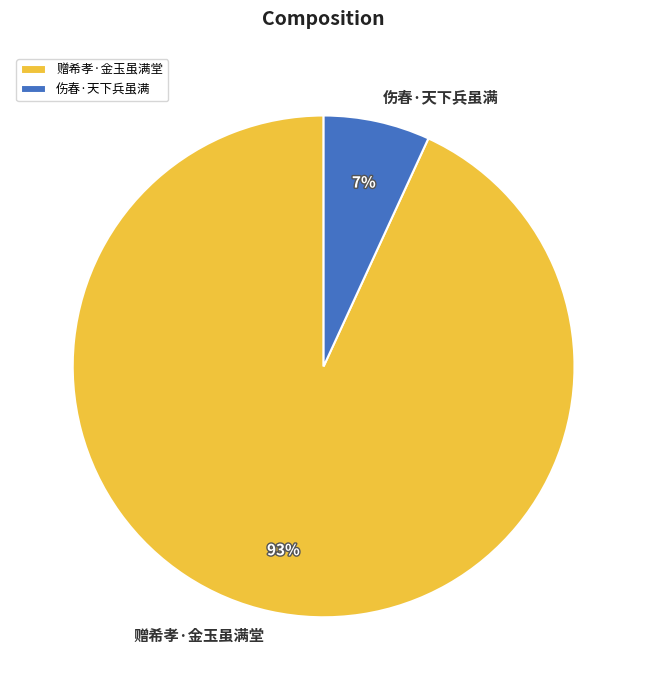

To the nearest percent, what percentage of the pie is 伤春·天下兵虽满?

7%